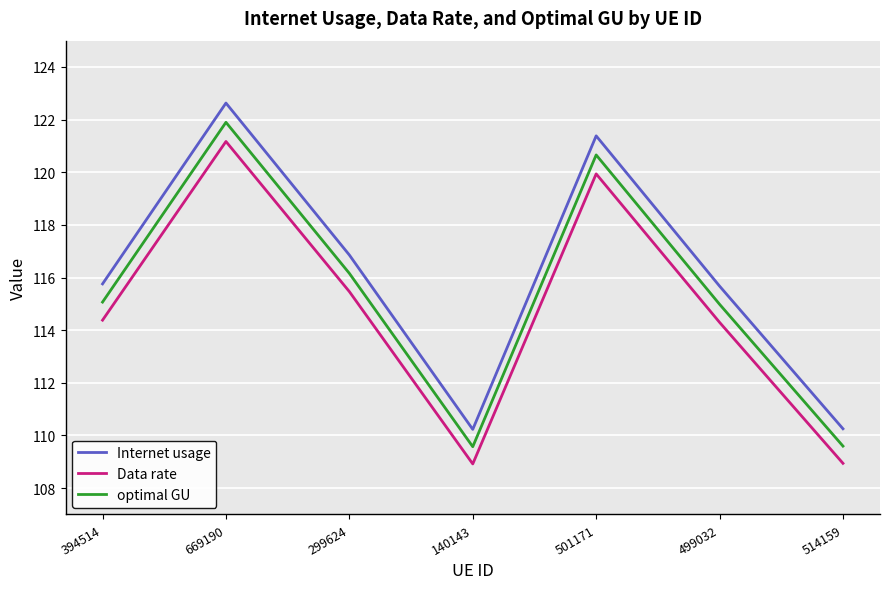

At how many categories does at least one series exceed 120?

2